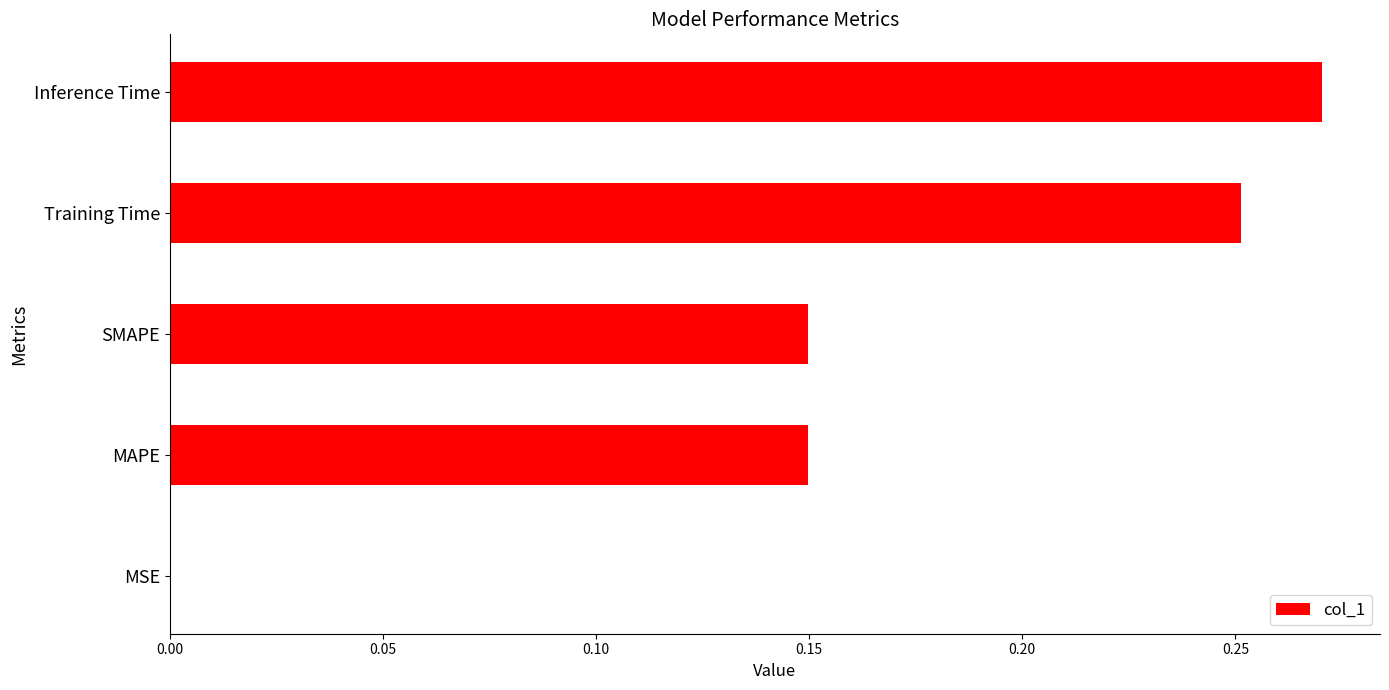

The value at MSE is 0.0. True or false?

True